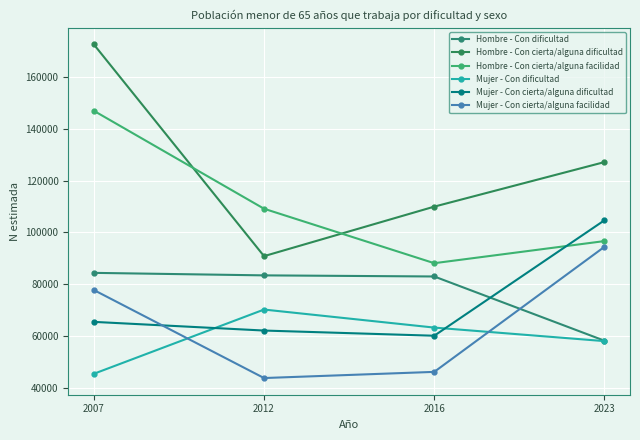

Reading left to right, what are all the values shown in this chart?

Hombre - Con dificultad: 84385	83418	82992	58222
Hombre - Con cierta/alguna dificultad: 172478	90829	109925	127102
Hombre - Con cierta/alguna facilidad: 146885	109114	88114	96640
Mujer - Con dificultad: 45467	70239	63284	58066
Mujer - Con cierta/alguna dificultad: 65489	62144	60142	104666
Mujer - Con cierta/alguna facilidad: 77783	43830	46206	94433